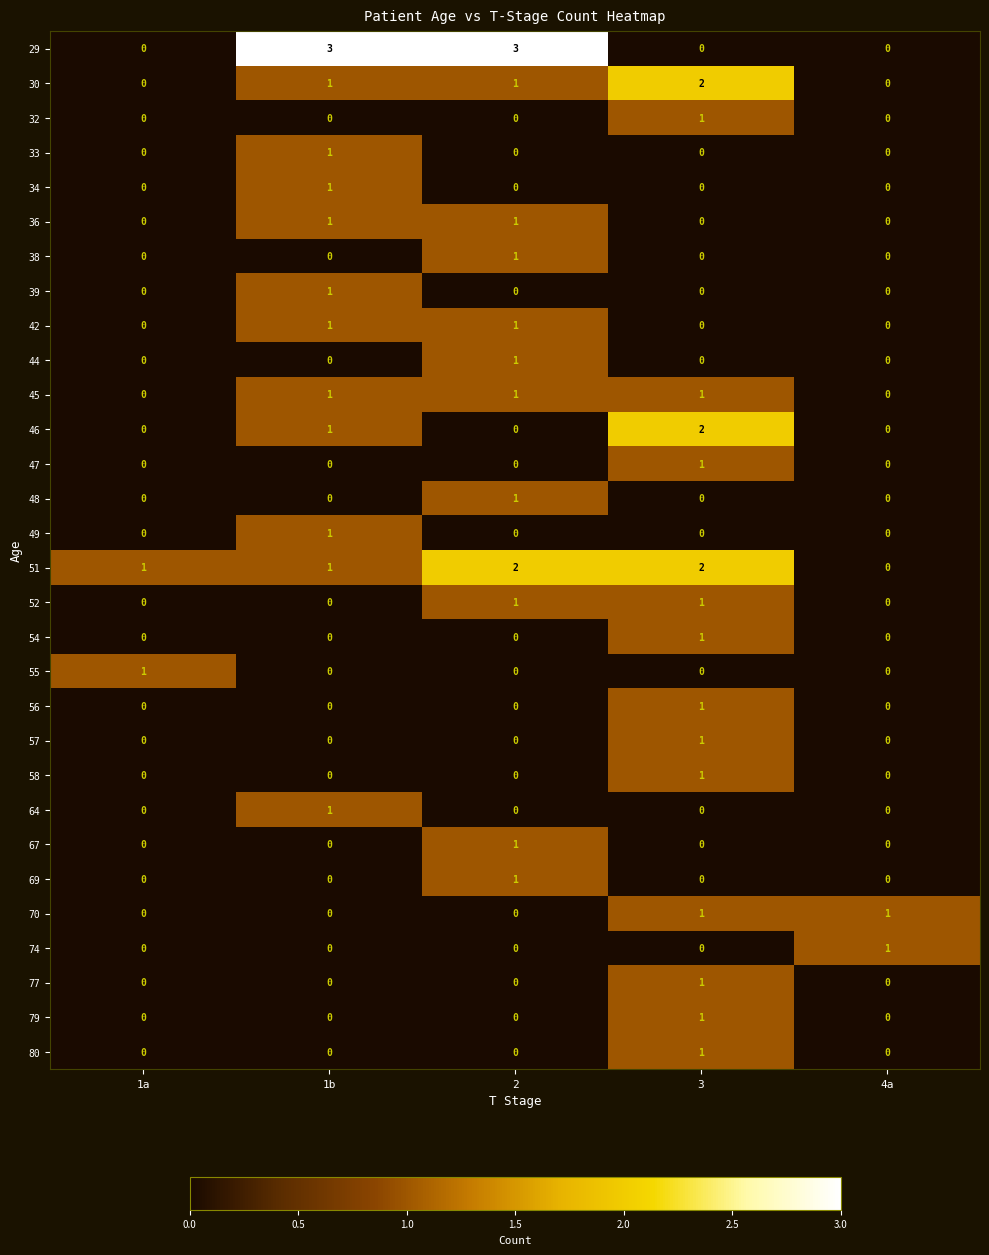

How many series are shown in this chart?

30